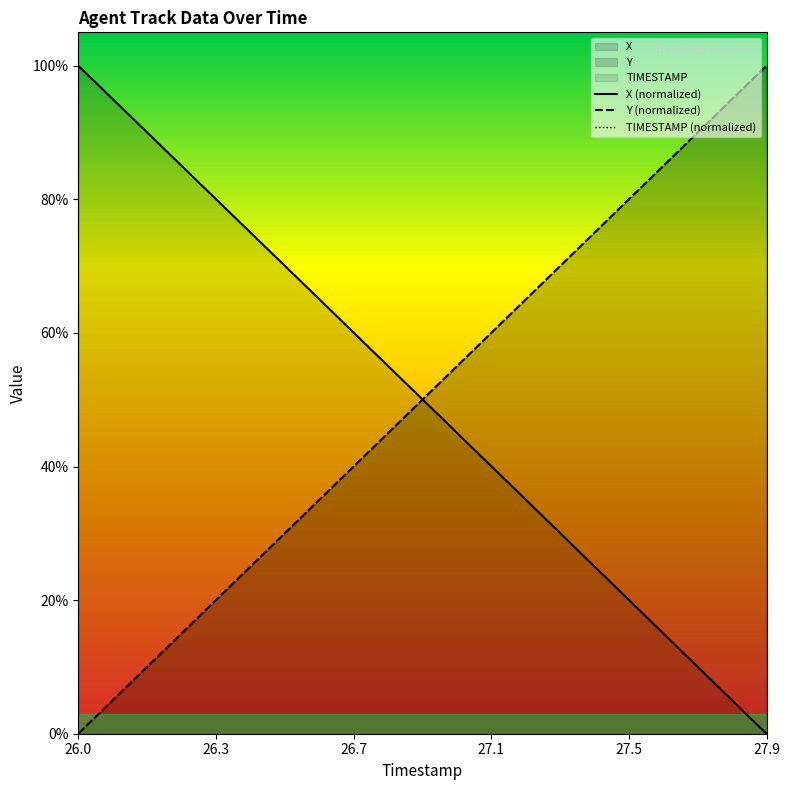

Reading left to right, list all the values displayed in this chart.

TIMESTAMP (normalized): 0.0	0.1	0.1	0.2	0.2	0.3	0.3	0.4	0.4	0.5	0.5	0.6	0.6	0.7	0.7	0.8	0.8	0.9	0.9	1.0
X (normalized): 1.0	0.9	0.9	0.8	0.8	0.7	0.7	0.6	0.6	0.5	0.5	0.4	0.4	0.3	0.3	0.2	0.2	0.1	0.1	0.0
Y (normalized): 0.0	0.1	0.1	0.2	0.2	0.3	0.3	0.4	0.4	0.5	0.5	0.6	0.6	0.7	0.7	0.8	0.8	0.9	0.9	1.0